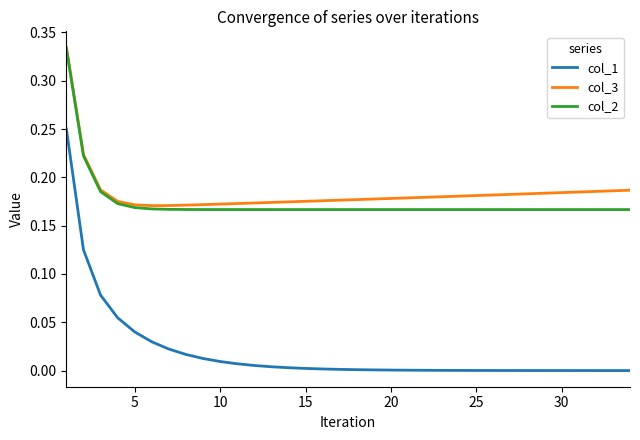

True or false: col_1 and col_2 cross at least once.

False